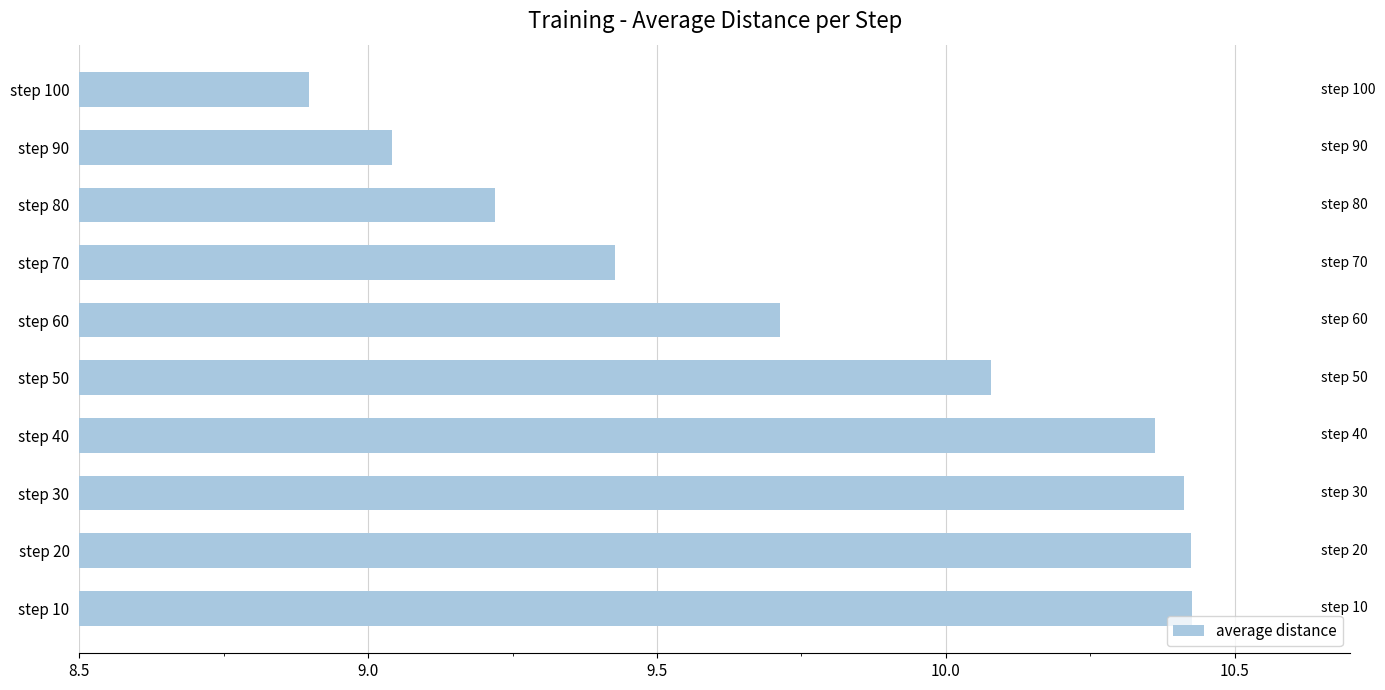

At which category does the chart reach its minimum across all series?

step 100